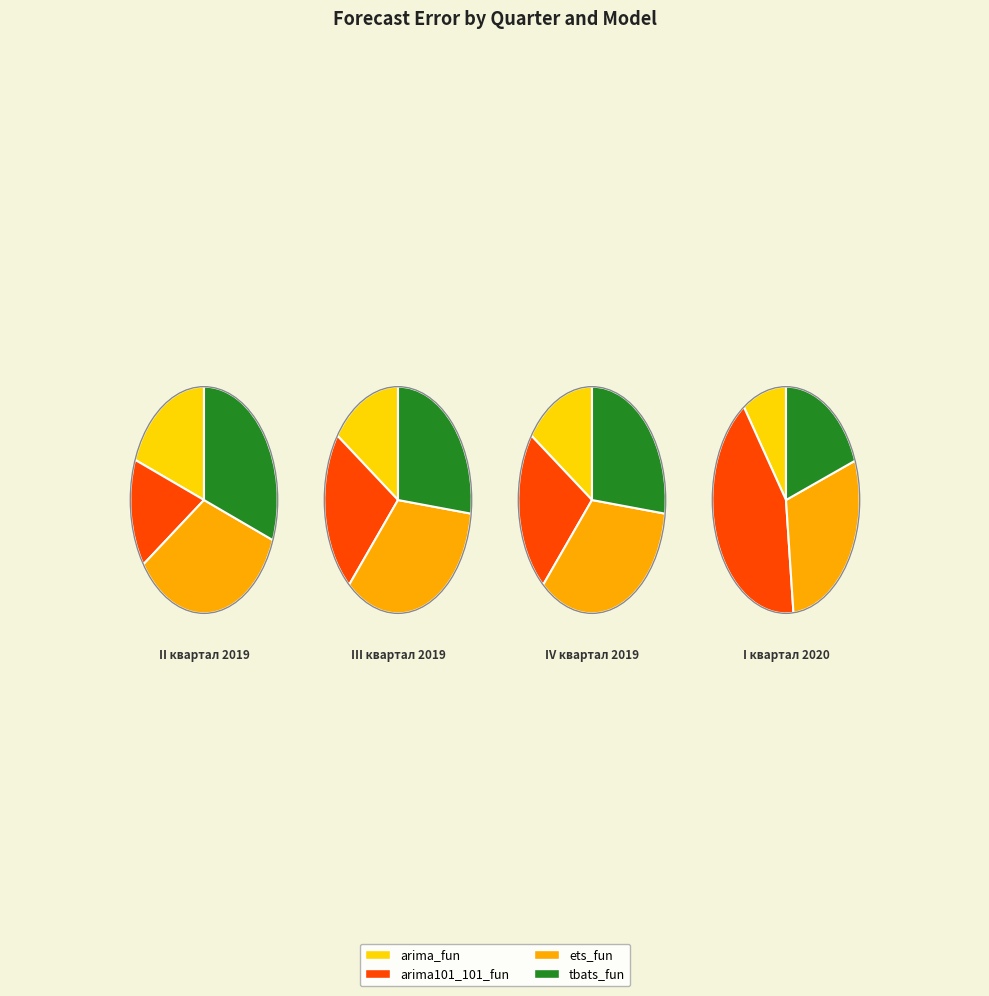

To the nearest percent, what is the difference between the IV квартал 2019 and I квартал 2020 slice percentages?

24%